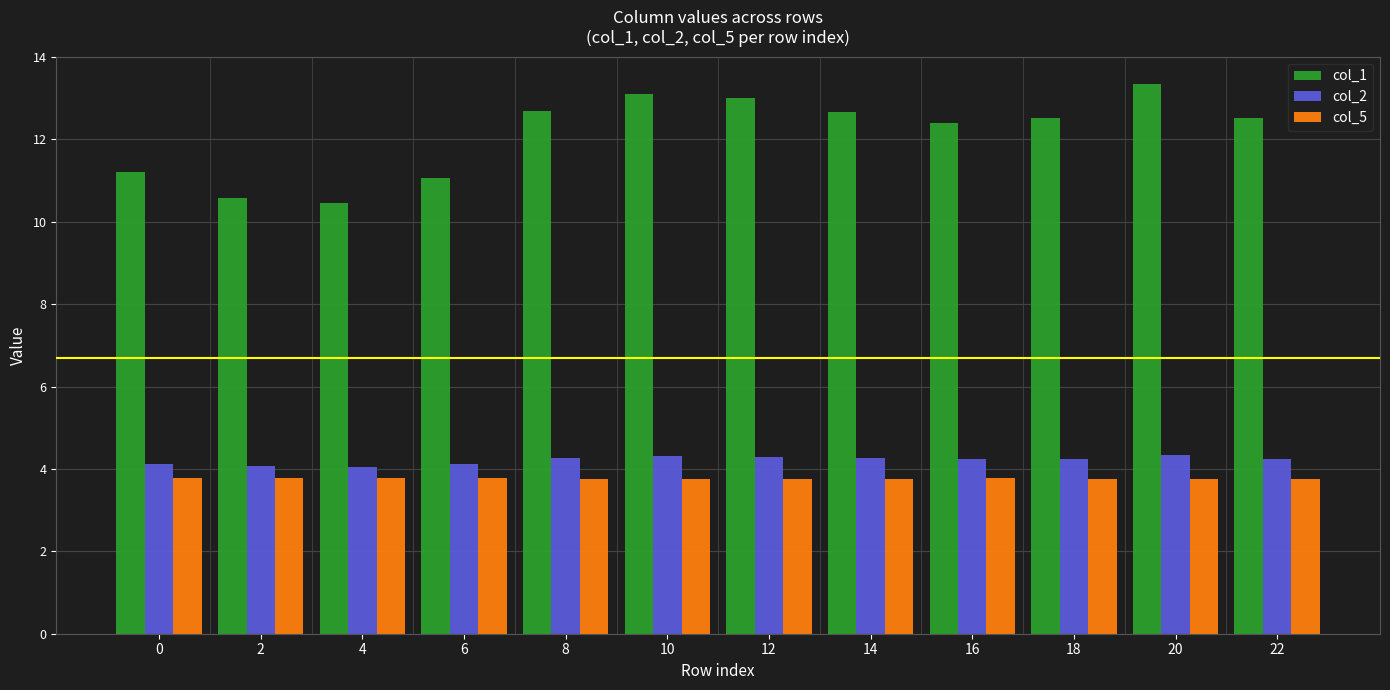

What is the spread (max minus min) of values at 12?

9.2